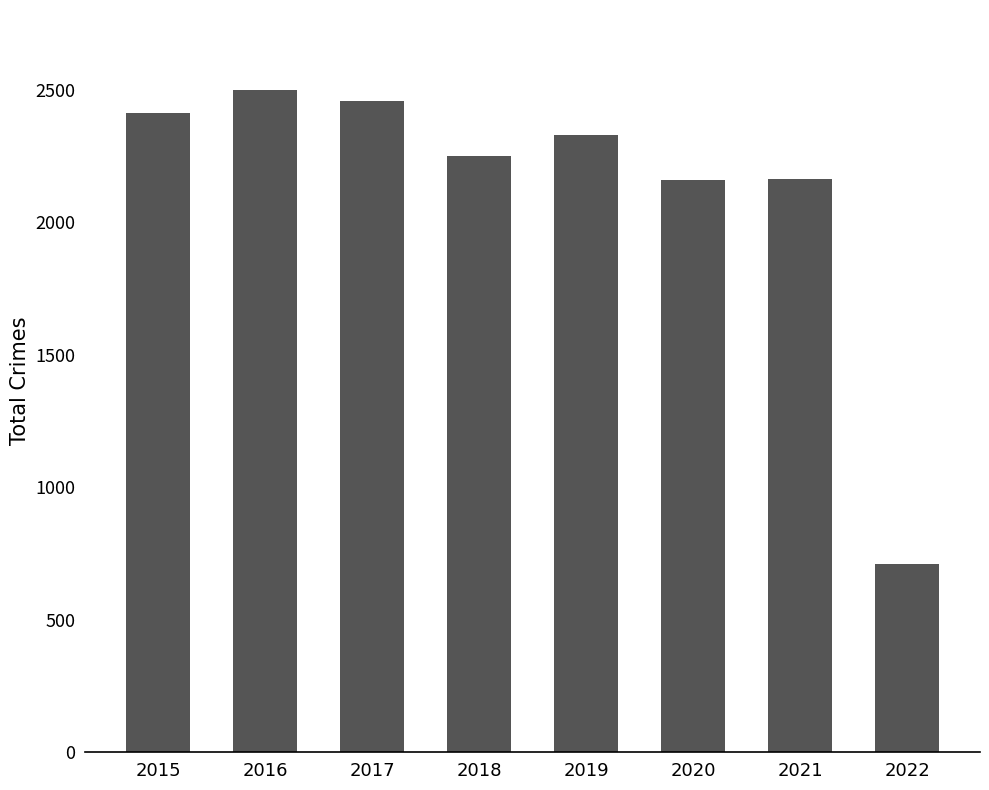

The value at 2018 is 3392. True or false?

False